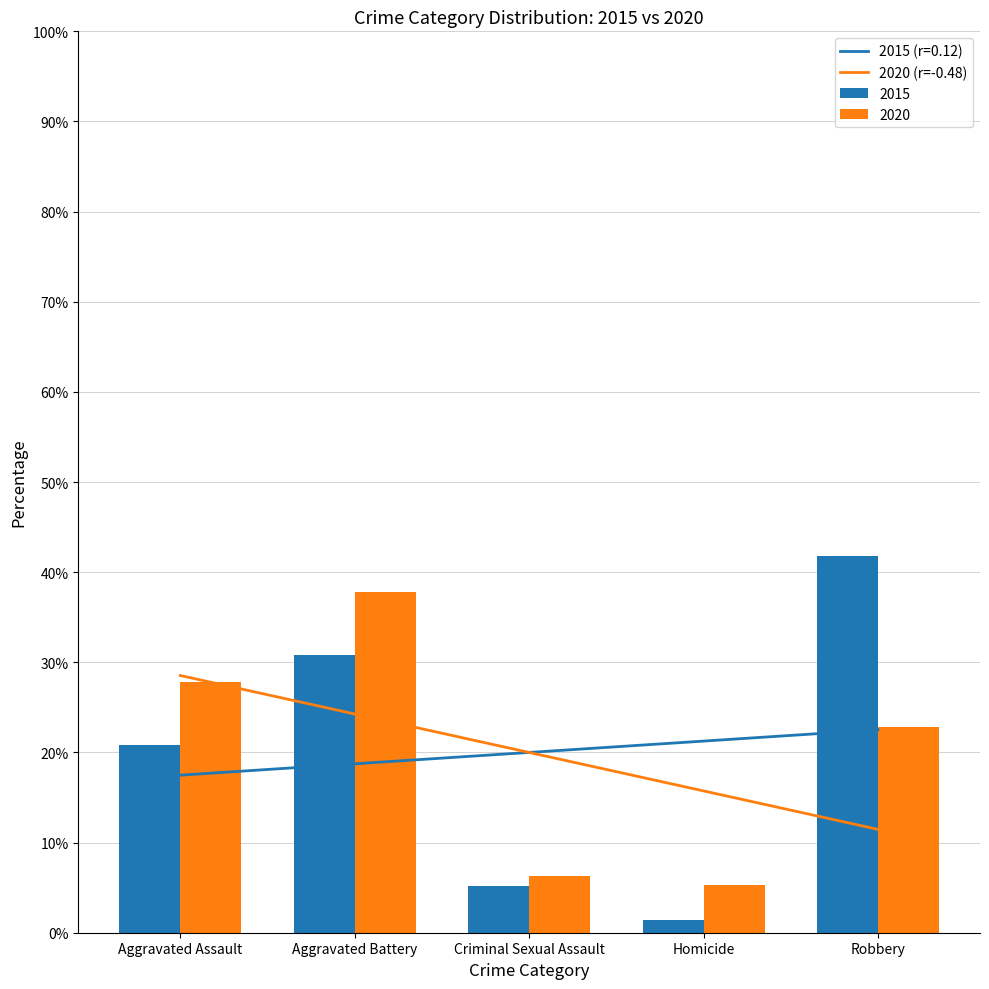

How many data points are less than 19?

2